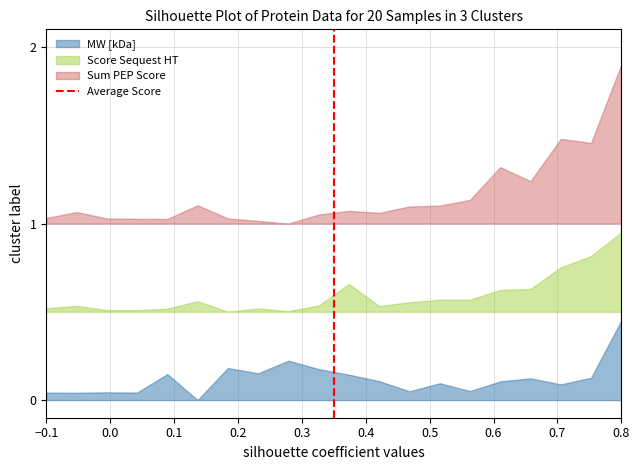

How many values are between 0 and 1?

2